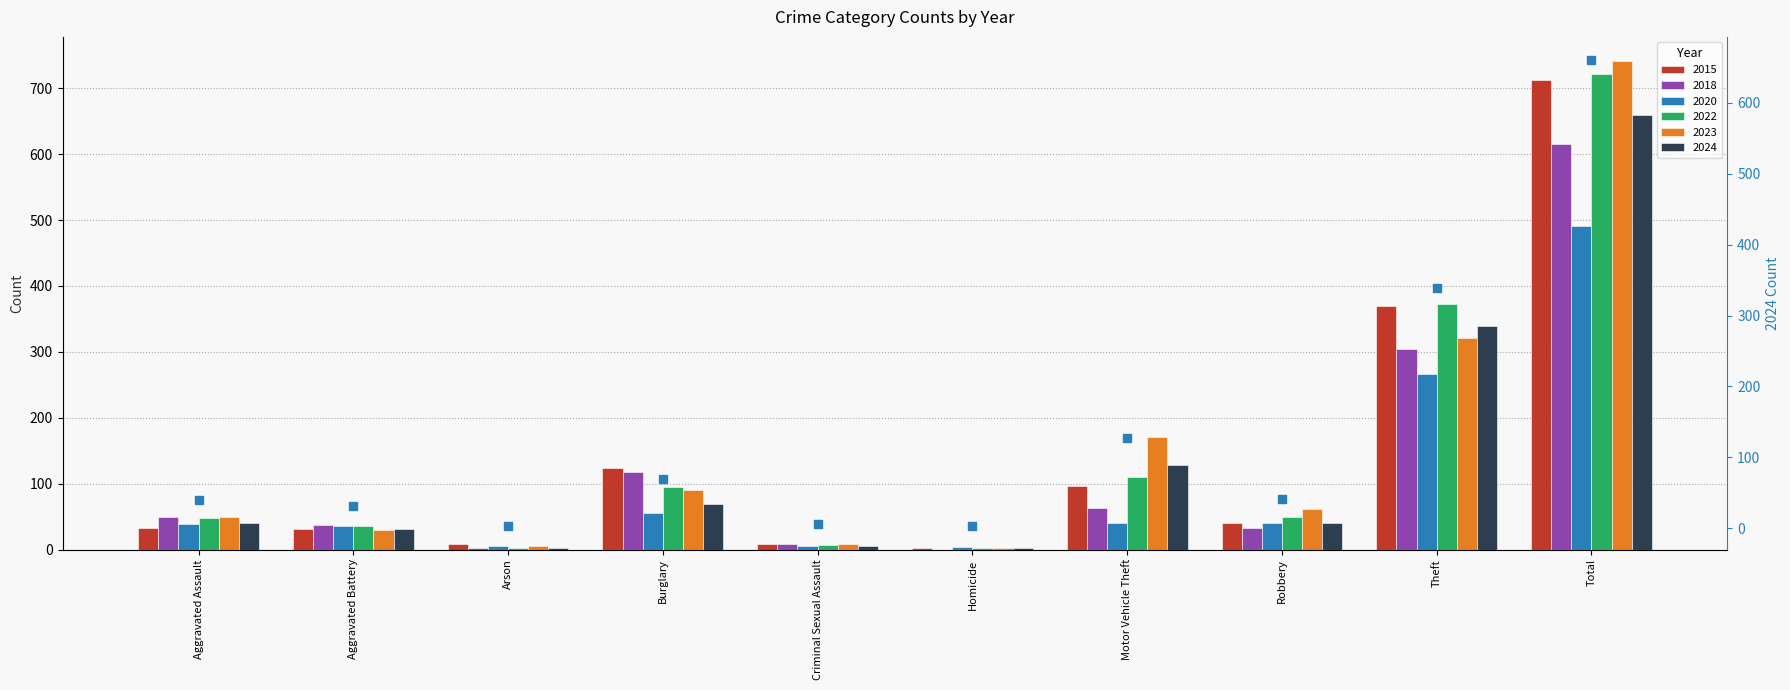

Reading left to right, extract all data points from this chart.

40	31	3	69	6	3	128	41	339	660